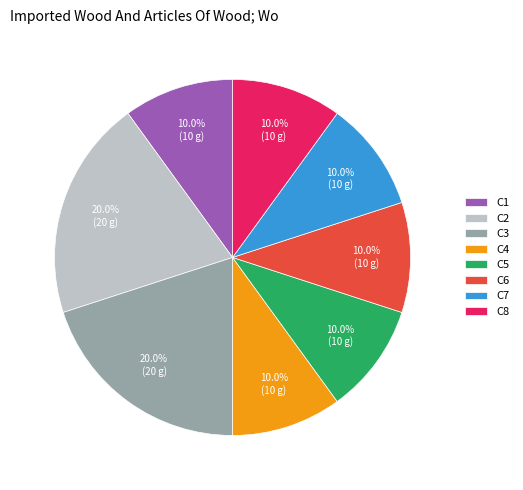

What is the ratio of the value at C5 to the value at C1?

1.0